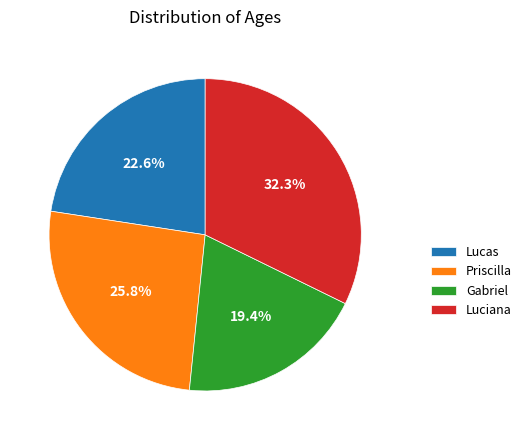

Which slice is the largest?

Luciana